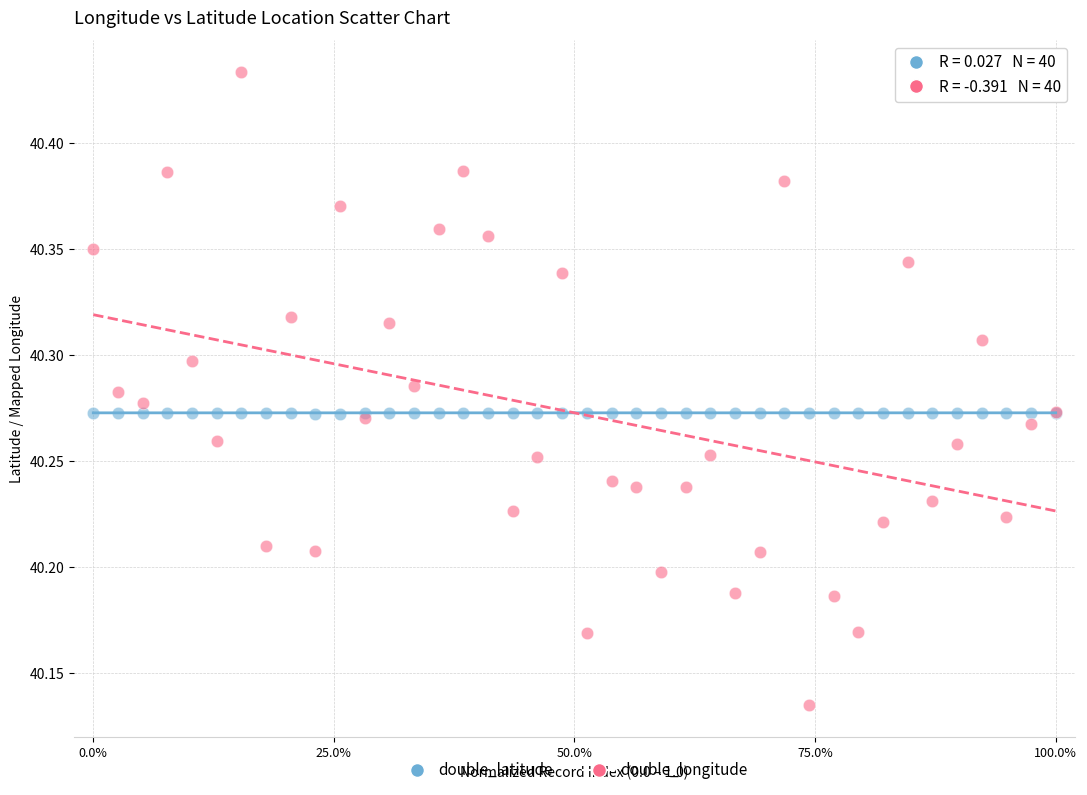

Which series contains the highest Y value?

double_longitude